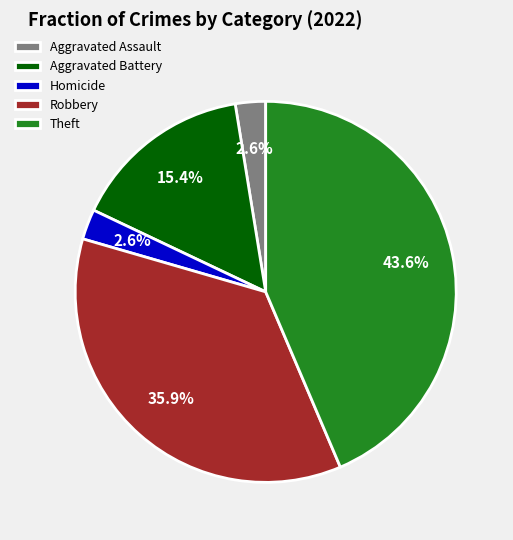

To the nearest percent, what is the average slice percentage?

20%